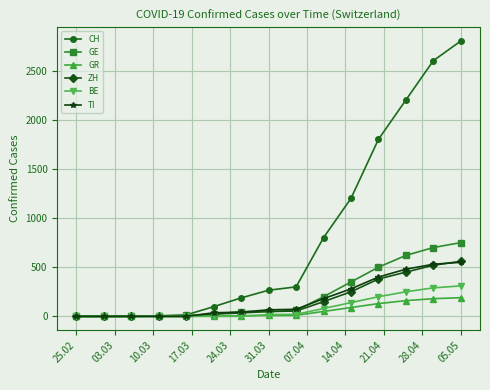

At how many categories does at least one series exceed 2081?

3